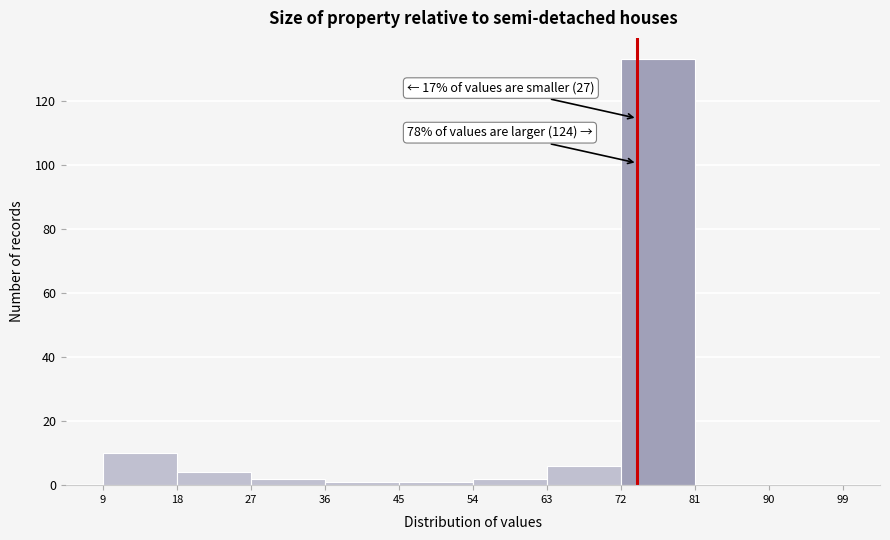

Over which range of the x-axis is the bar tallest?

72 to 81